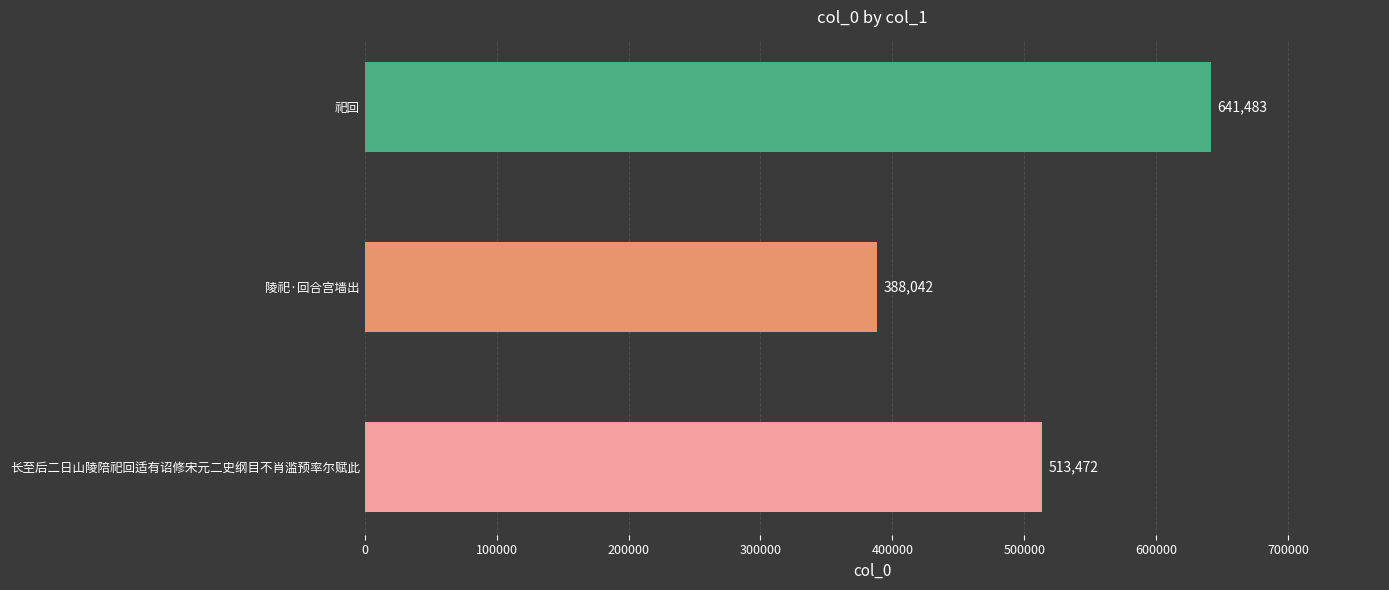

How many values are between 388042 and 641483?

3